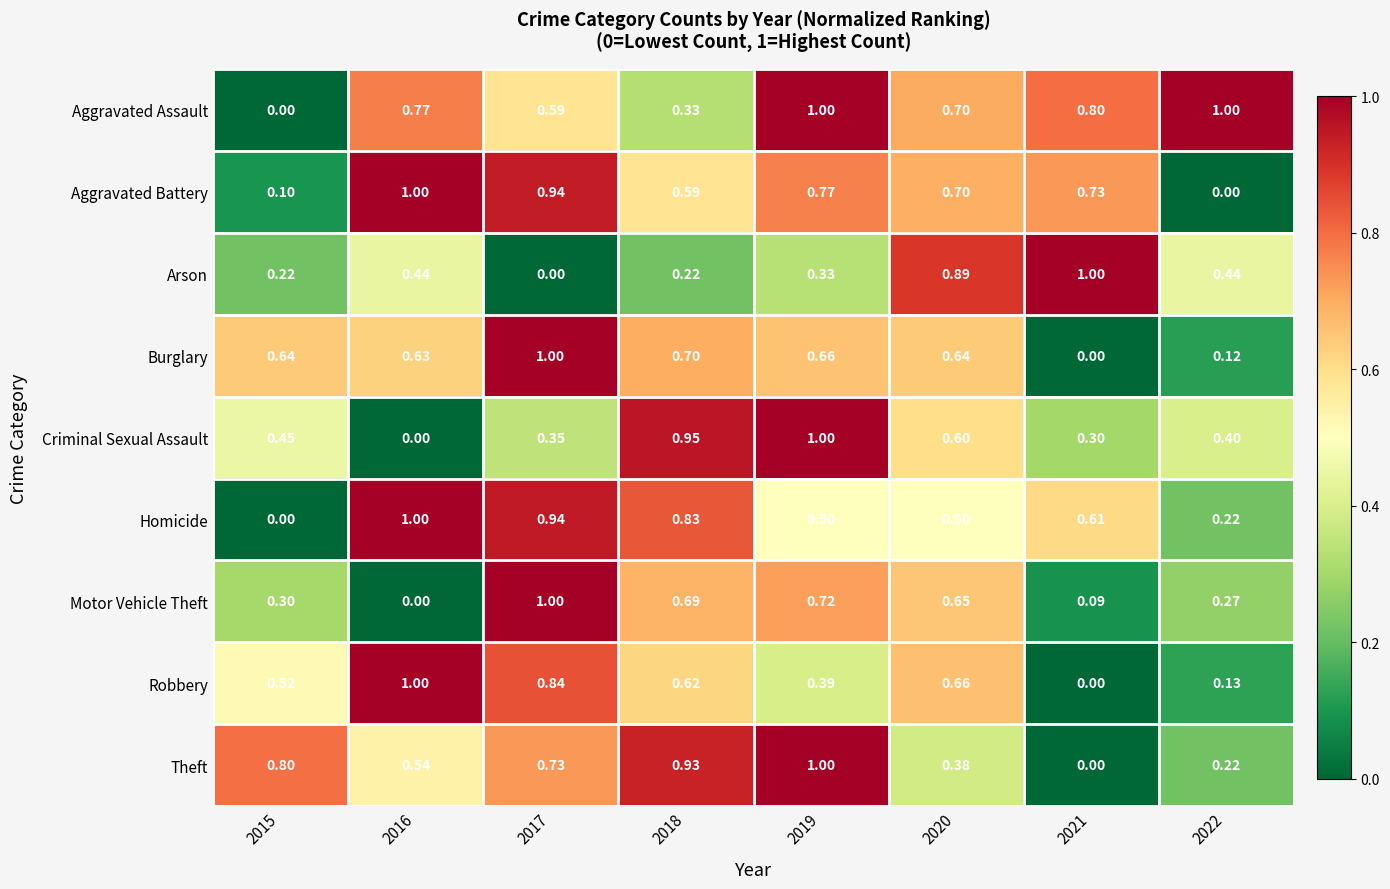

Which series changed the most between 2018 and 2019?

Aggravated Assault